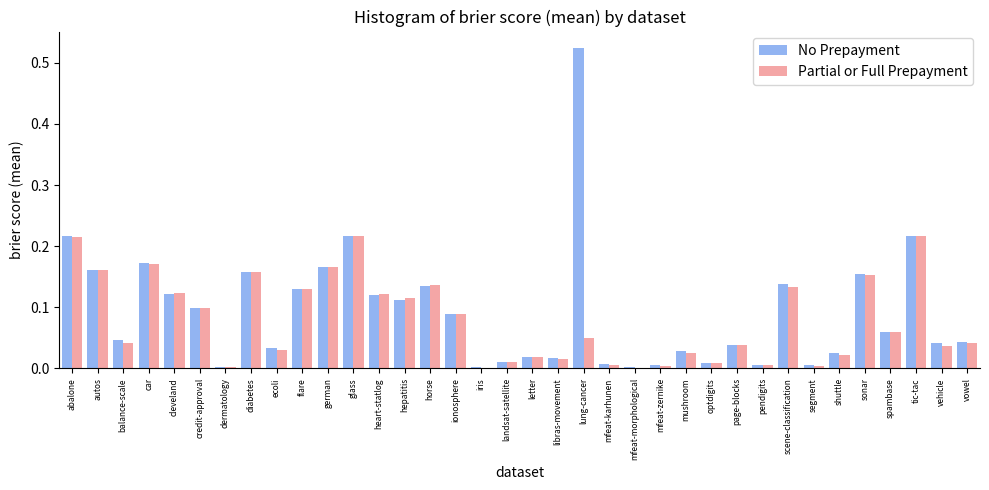

What is the total value across all series at abalone?

0.4